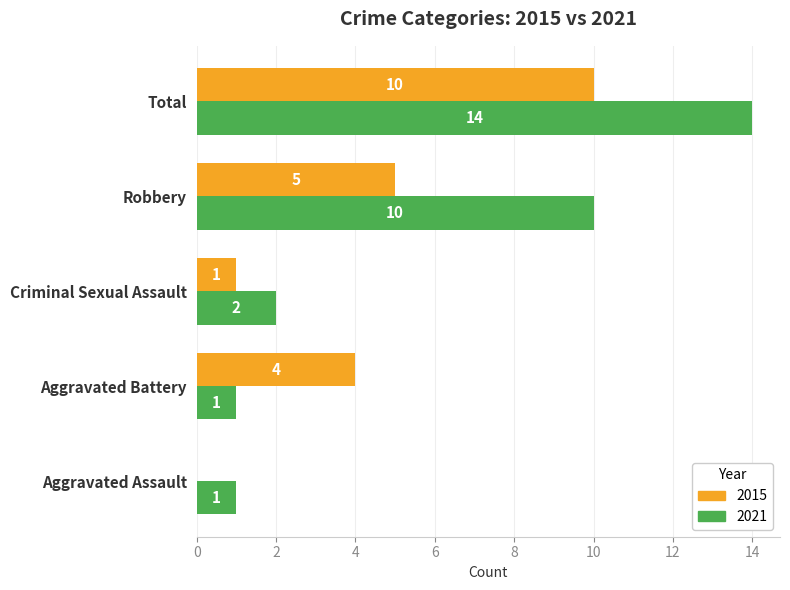

Which series has the largest range (max minus min)?

2021